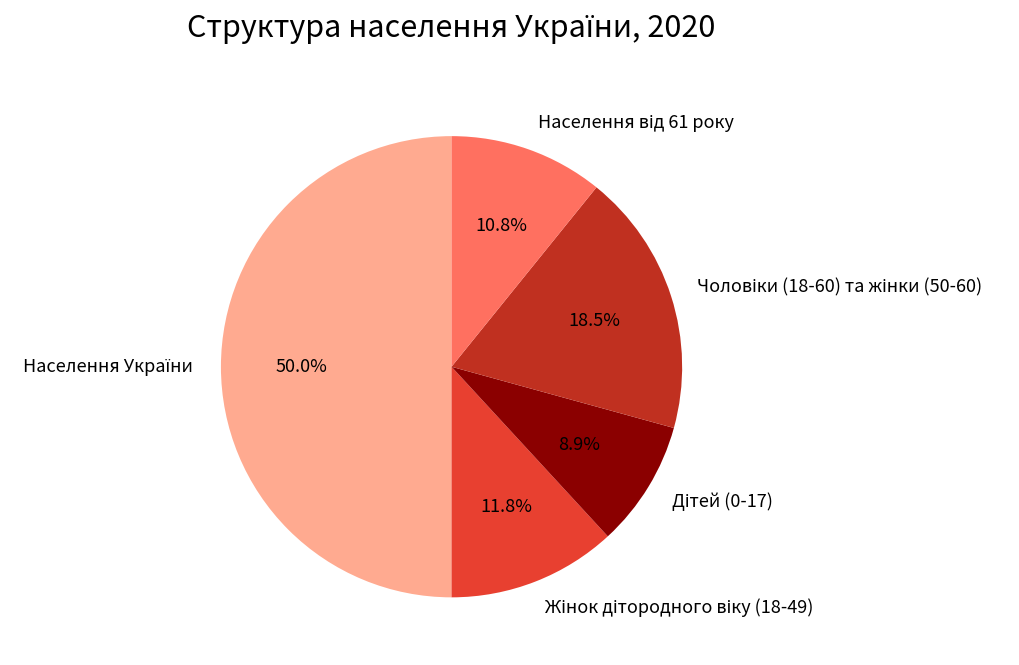

True or false: Жінок дітородного віку (18-49) accounts for 20% of the total.

False